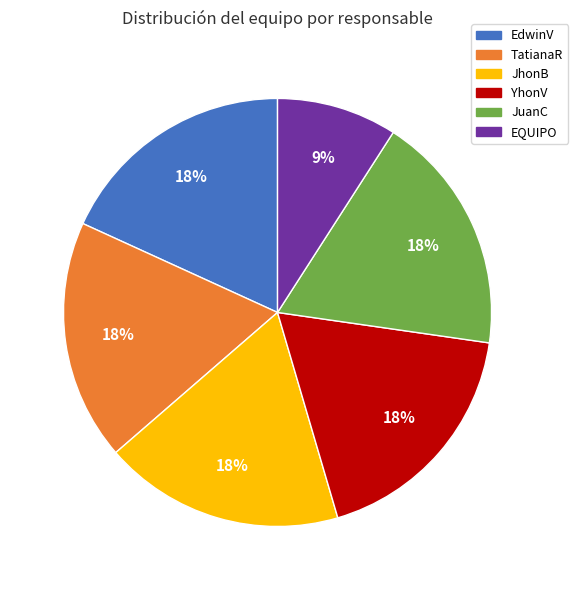

Approximately how many times larger is the value at YhonV compared to JuanC?

1.0